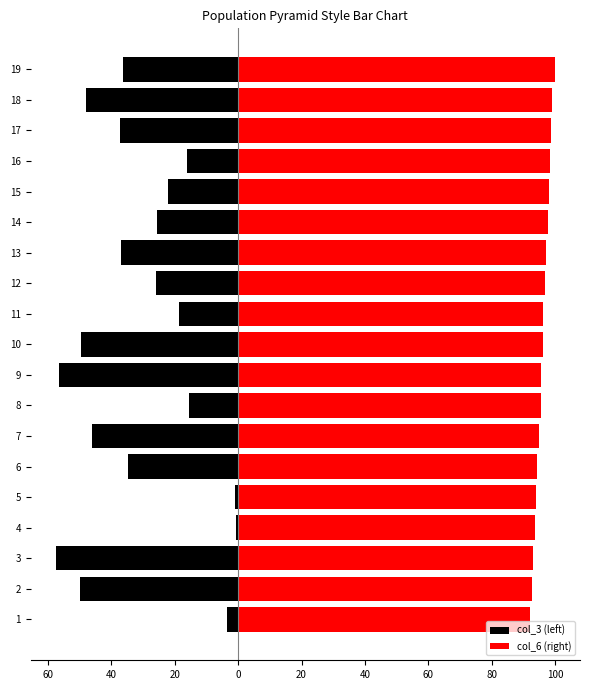

At how many categories does at least one series exceed -56?

19